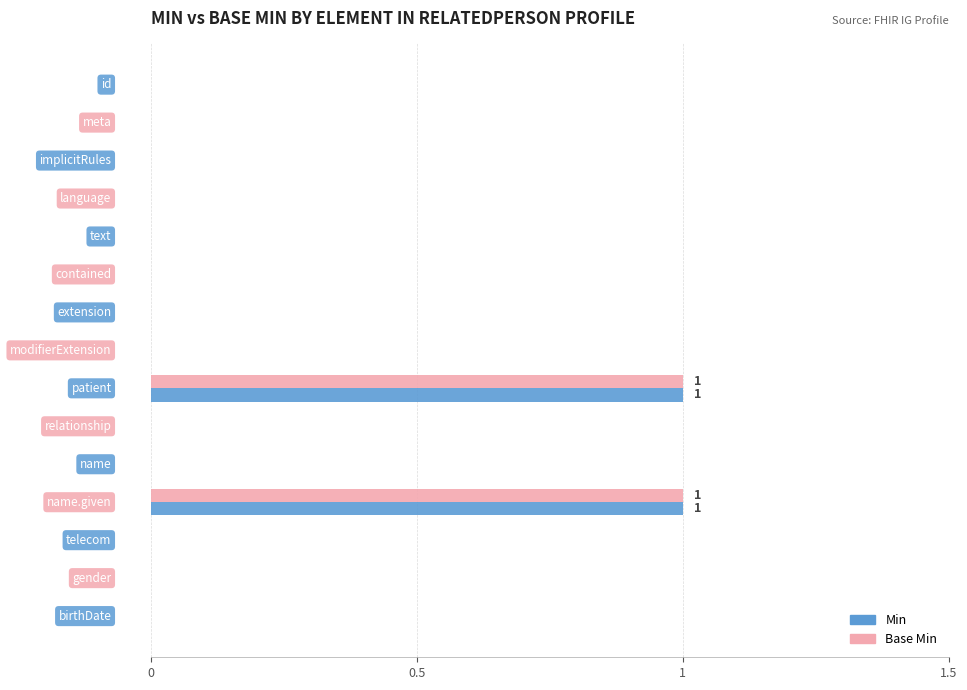

What are all the series names shown in the legend?

Min, Base Min